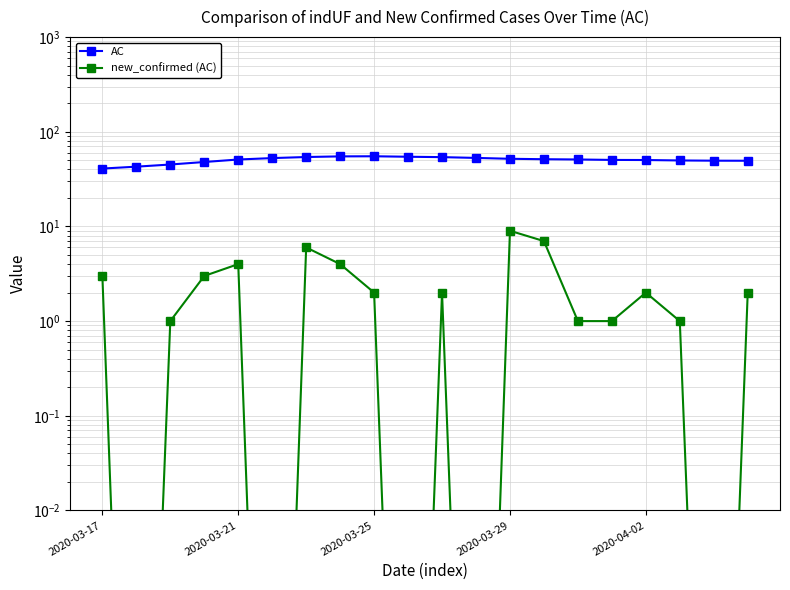

What is the difference between the maximum and minimum values in the AC series?

14.2